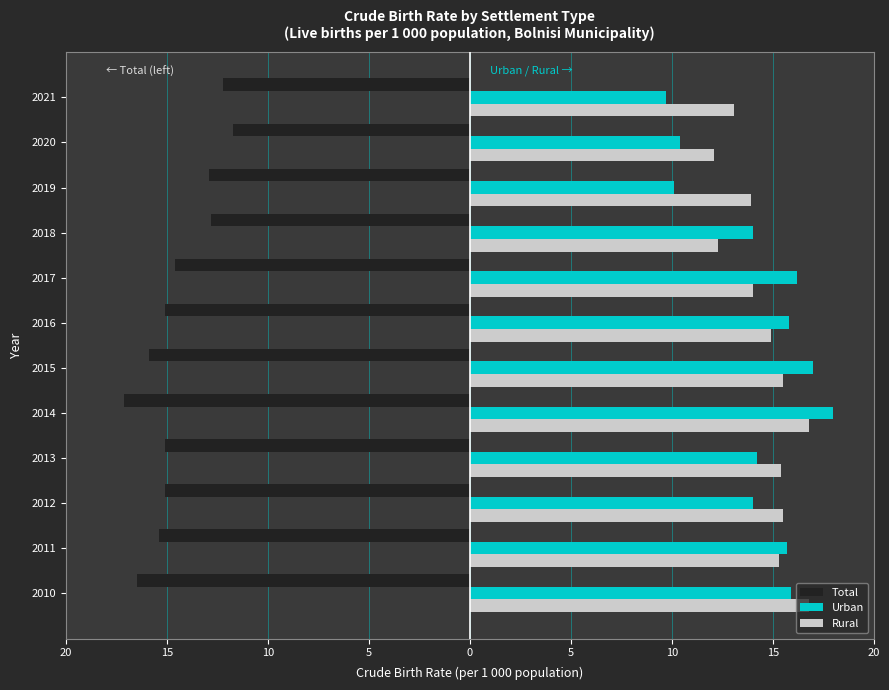

What are all the series names shown in the legend?

Total, Urban, Rural